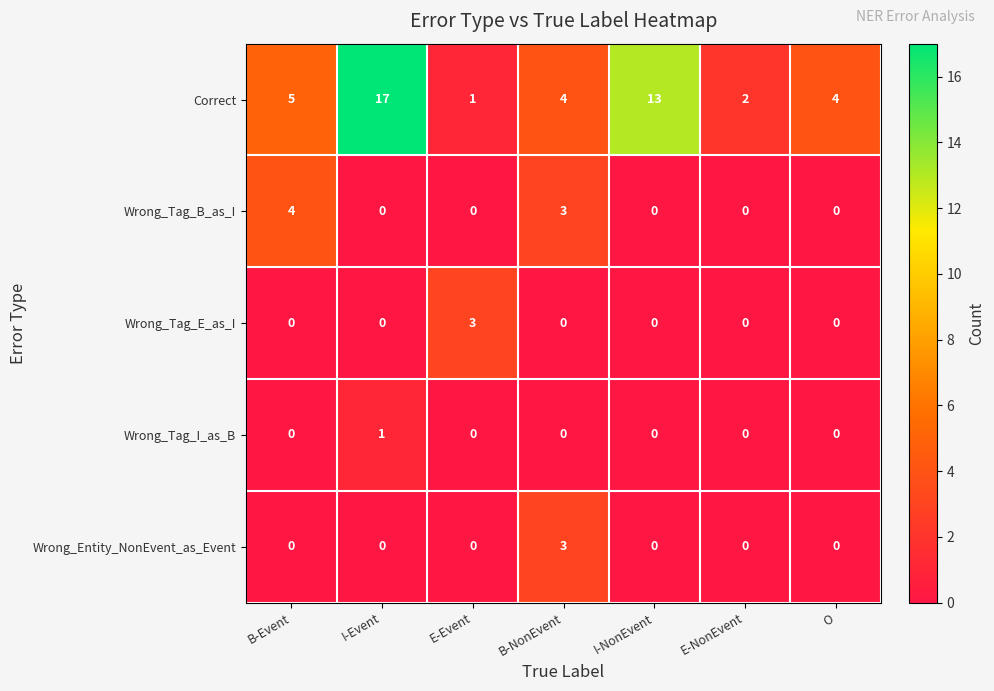

Which series has the largest total across all categories?

Correct